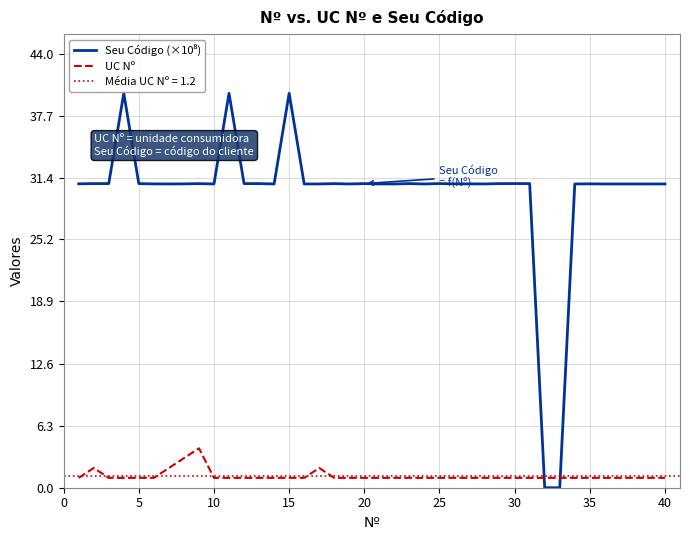

What is the lowest value of the UC Nº series?

1.0